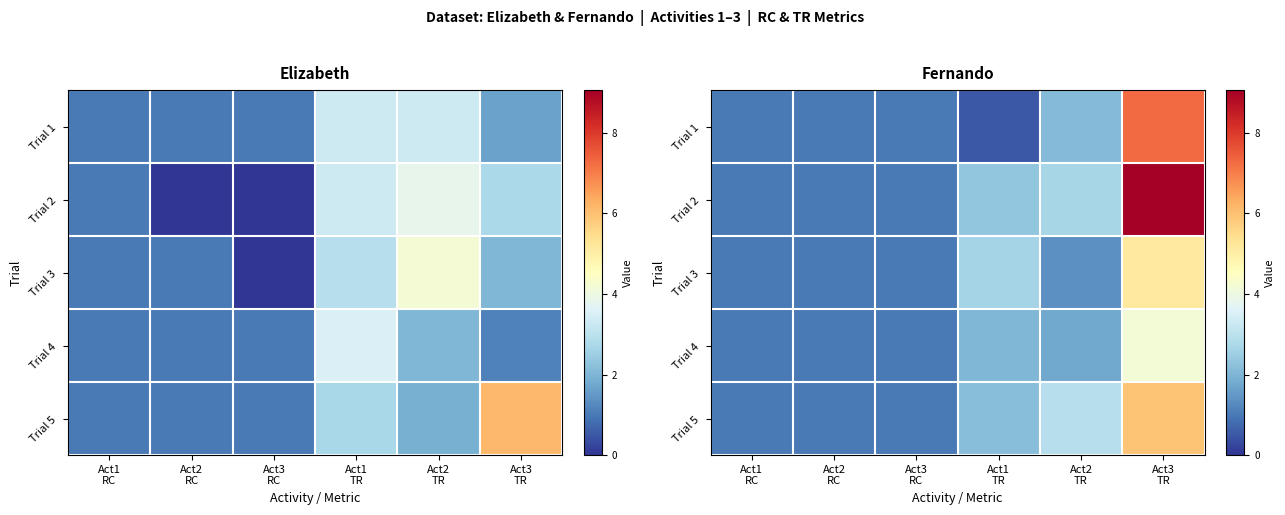

At how many categories does at least one series exceed 6?

1